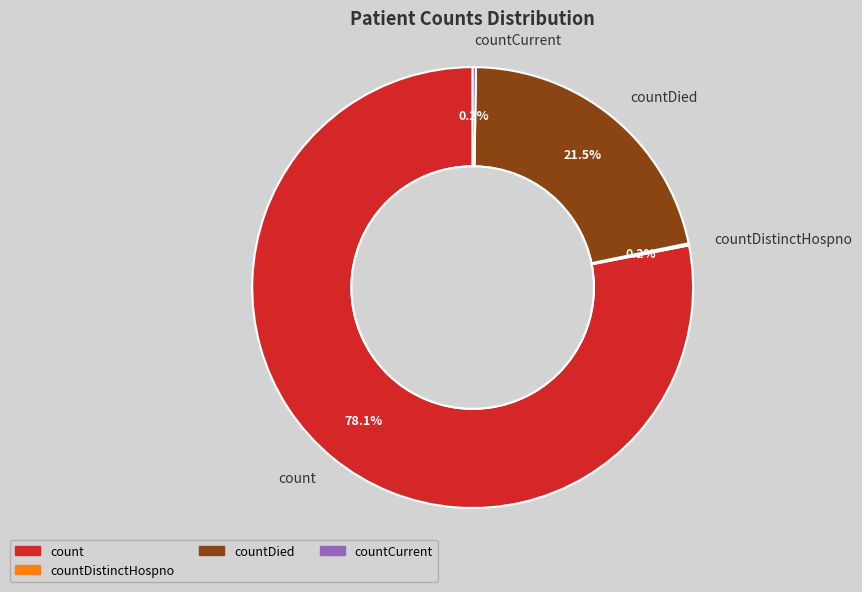

What is the majority slice?

count